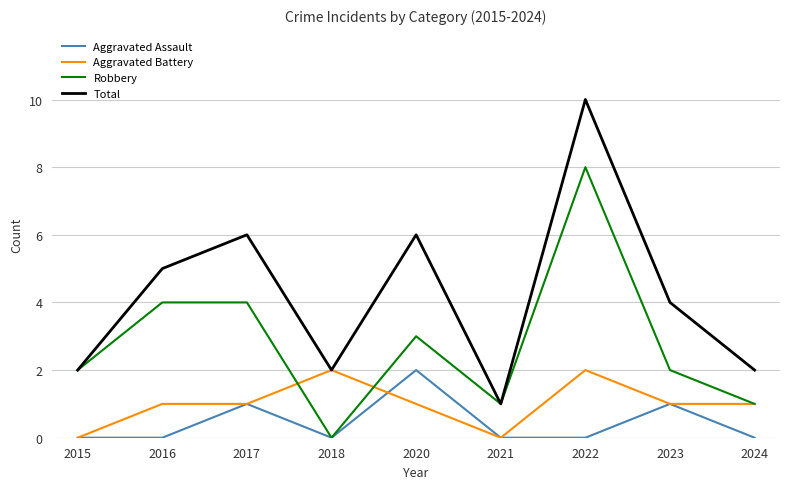

Between 2020 and 2024, which series saw the biggest shift?

Total